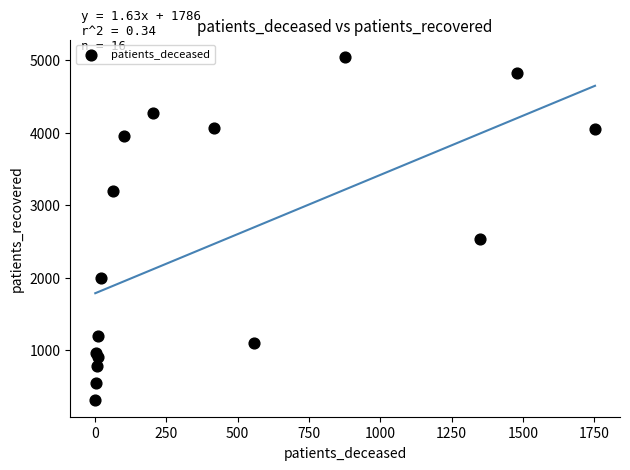

What is the range of Y values (max minus min)?

4730